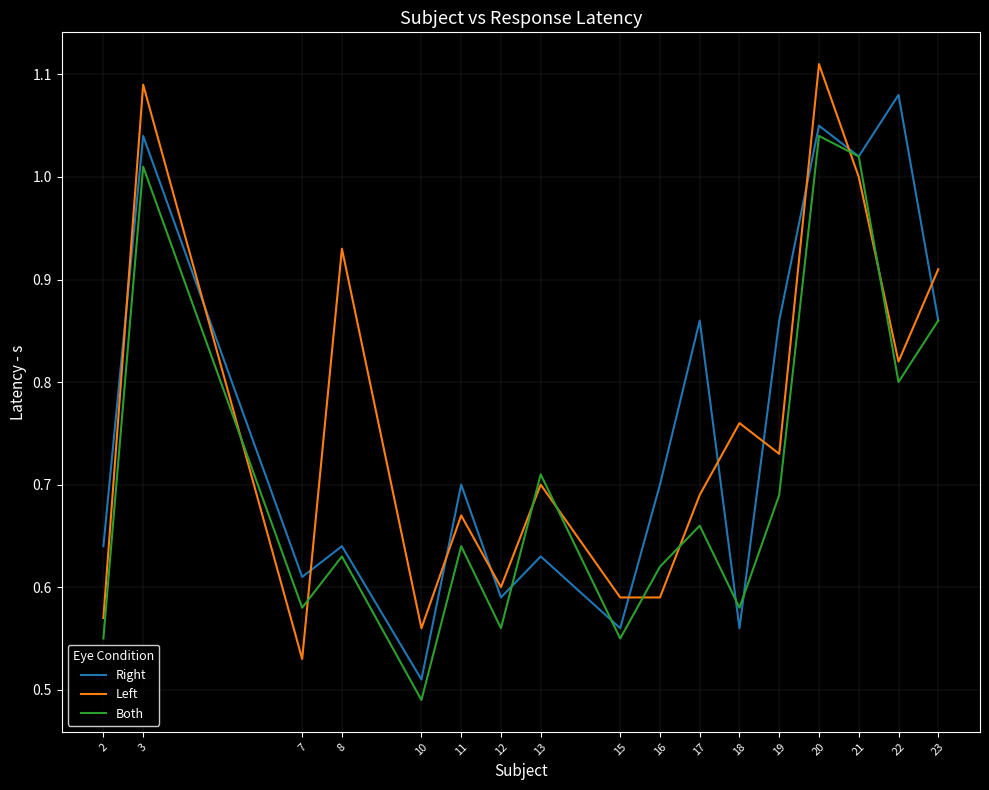

Which category has the lowest value in the Left series?

7